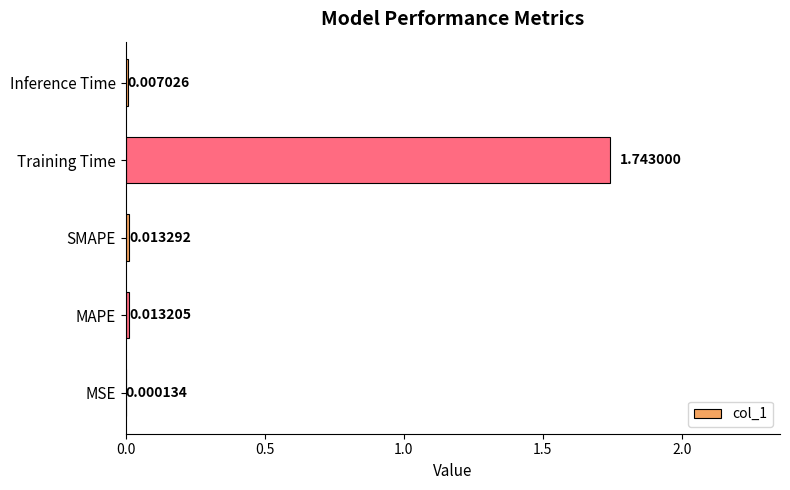

What is the sum of all values?

1.8